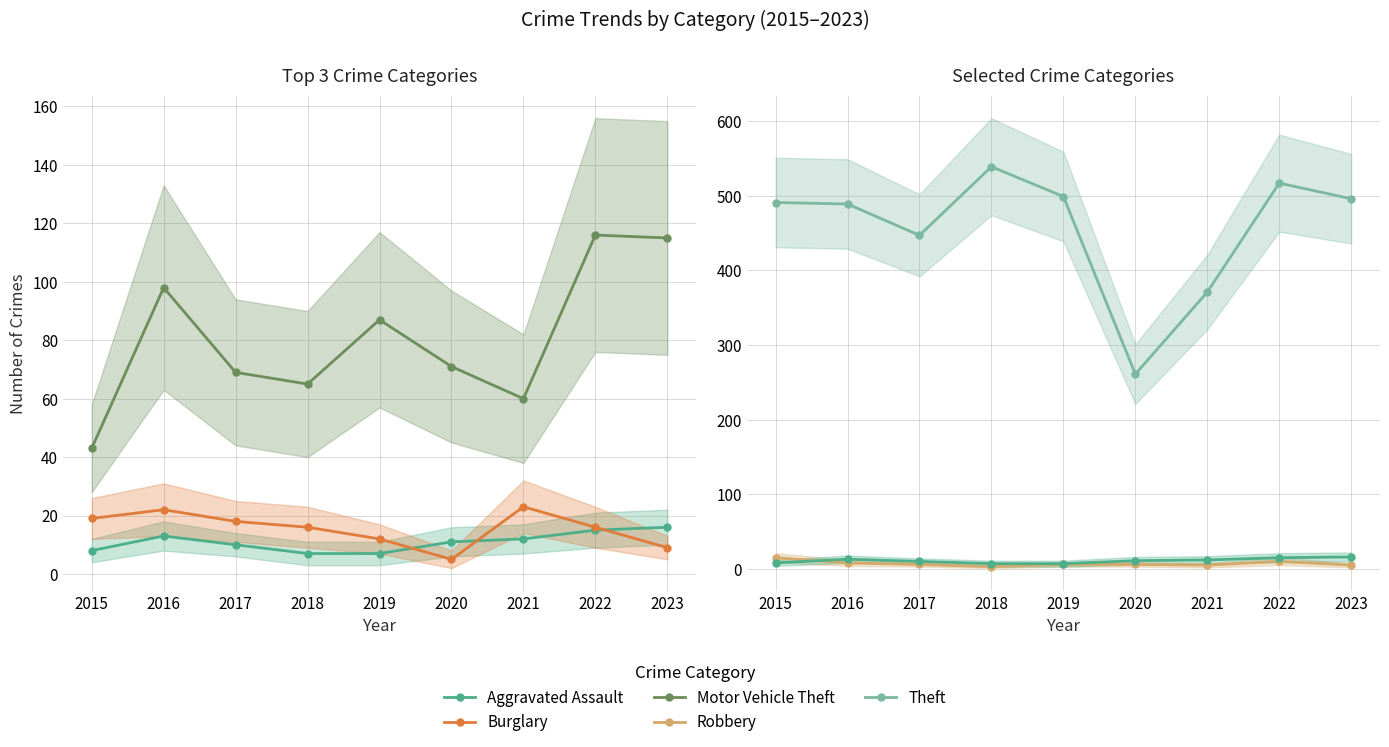

Which series has the largest total across all categories?

Theft